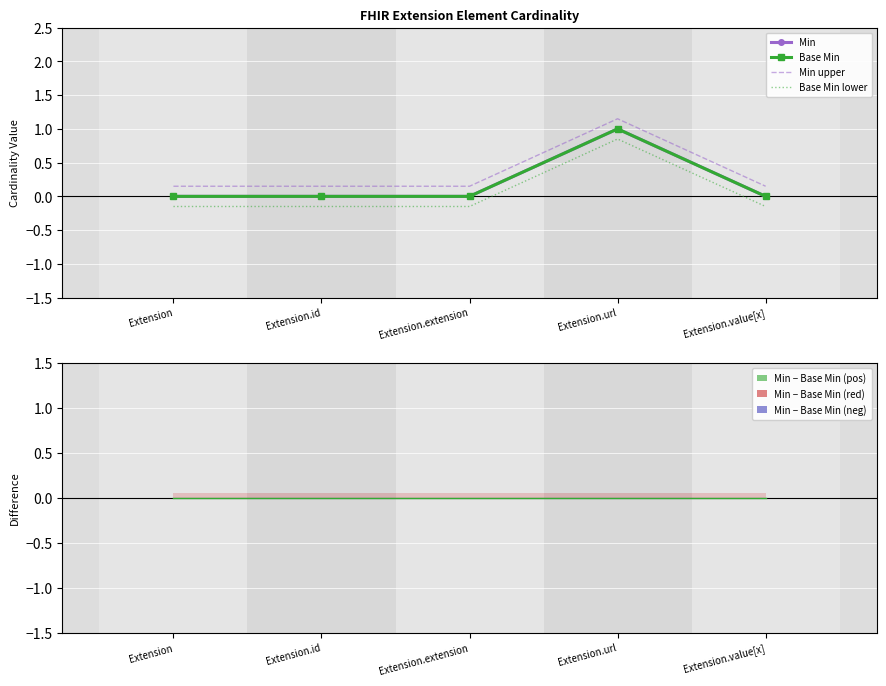

What is the minimum value shown in the chart?

-0.1